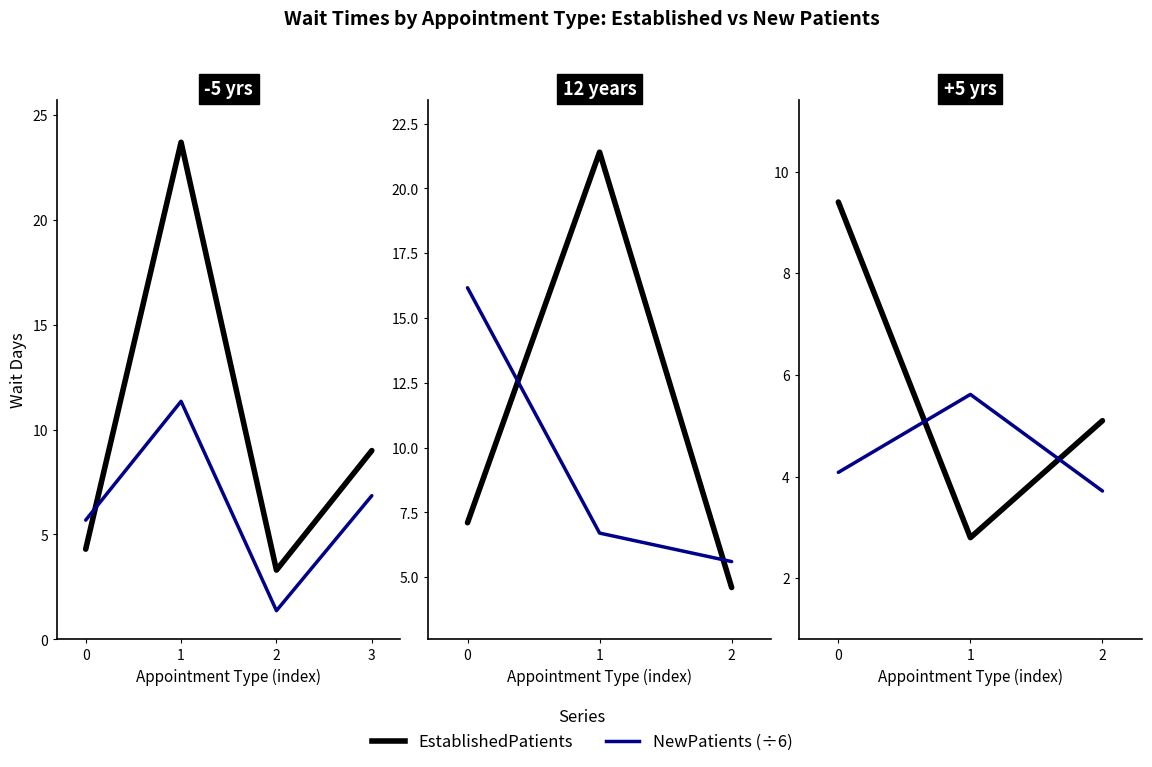

Read the NewPatients value at 1.

5.6